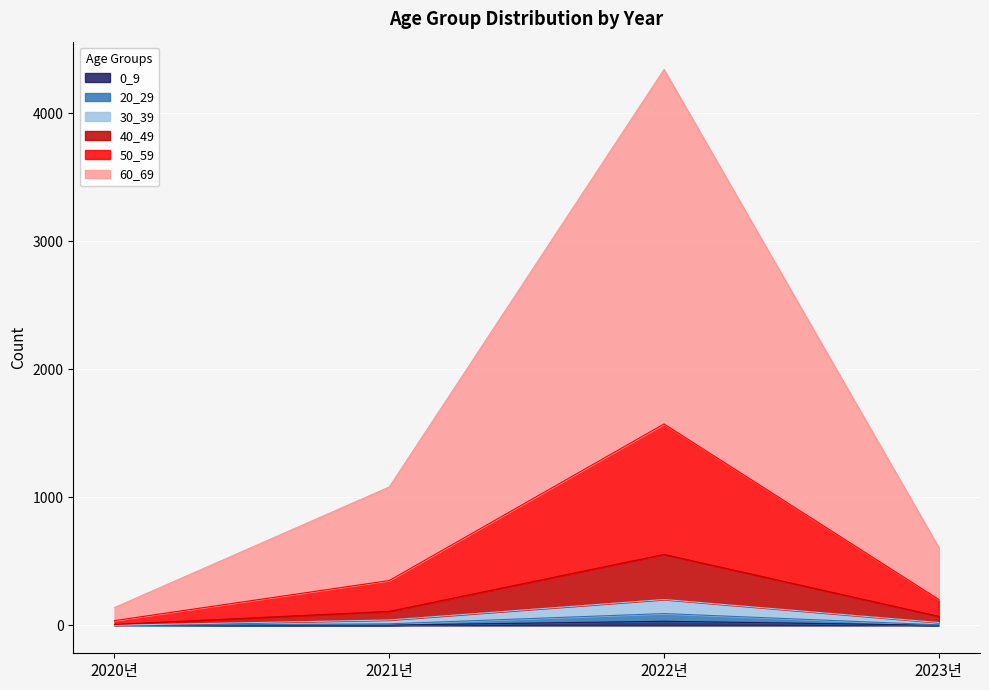

How many series are shown in this chart?

6